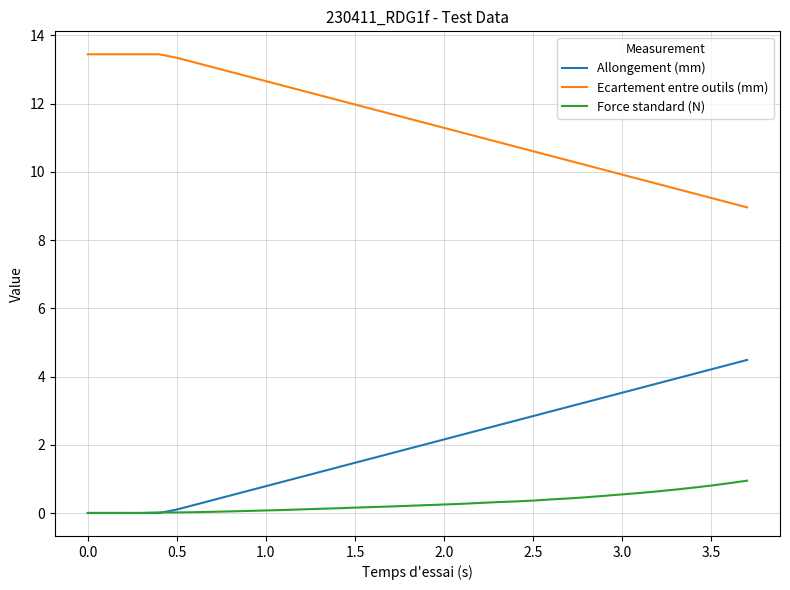

Which series has the largest total across all categories?

Ecartement entre outils (mm)